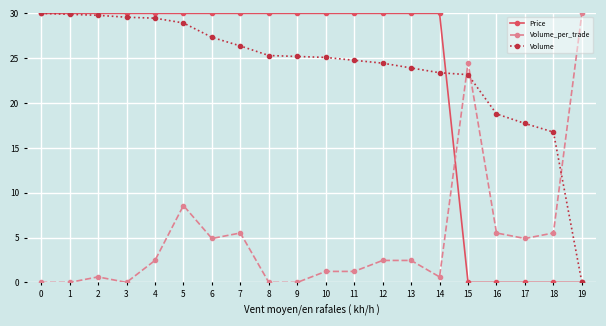

What value does the Volume series have at 13?

23.9